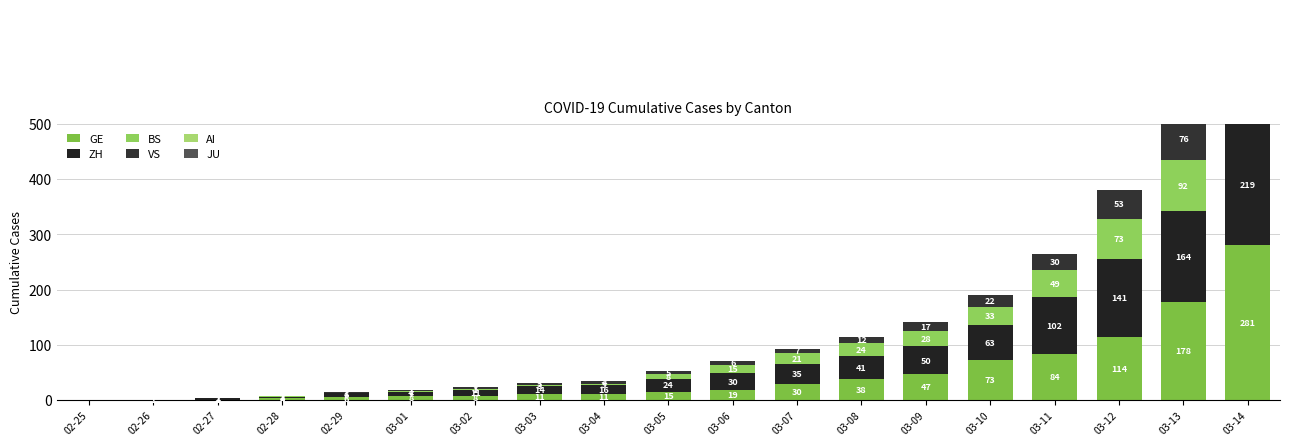

At how many categories does at least one series exceed 91?

4